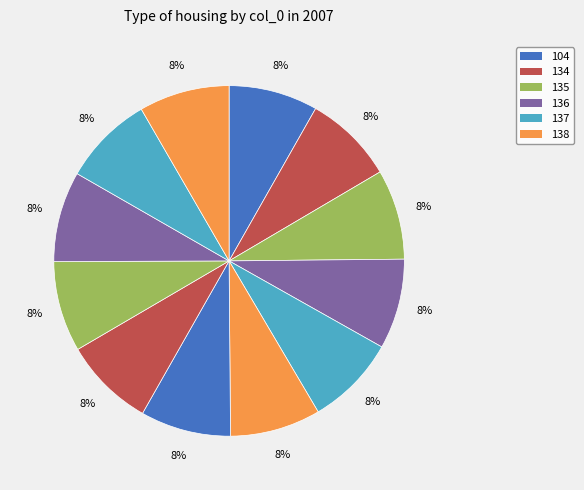

Is there any slice that represents more than half of the pie?

No